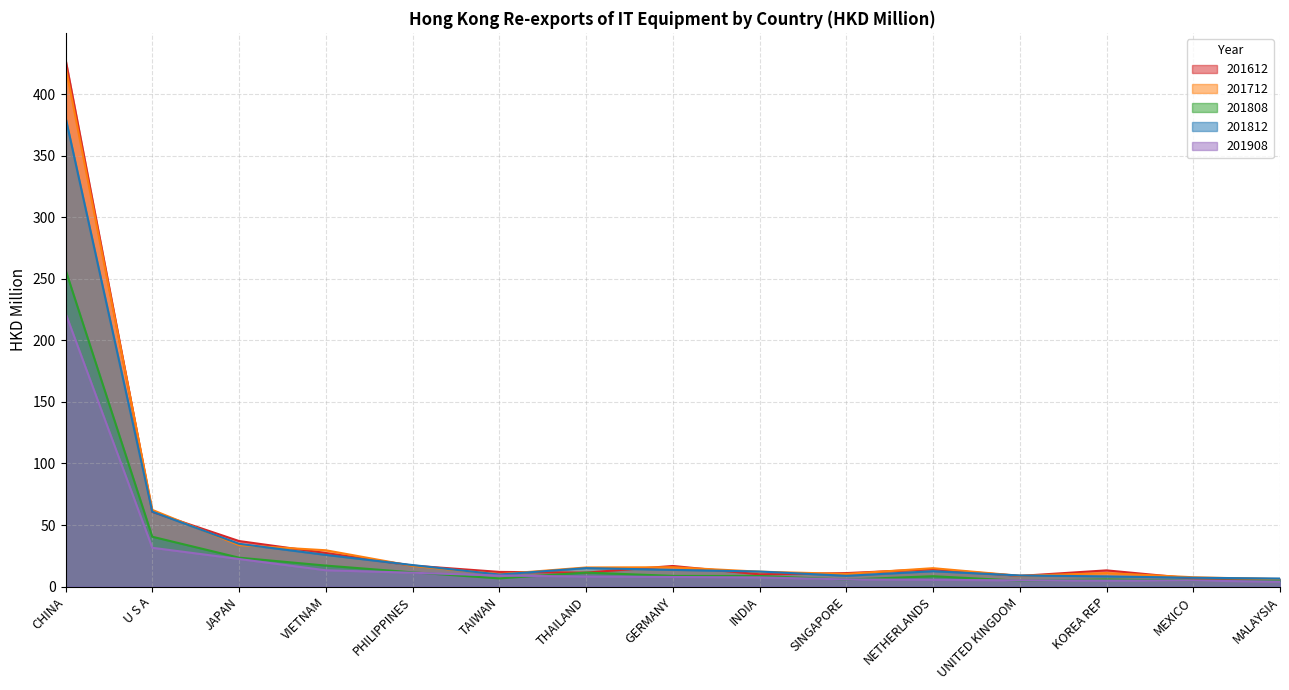

Where is 201812 nearest to the value 193?

U S A